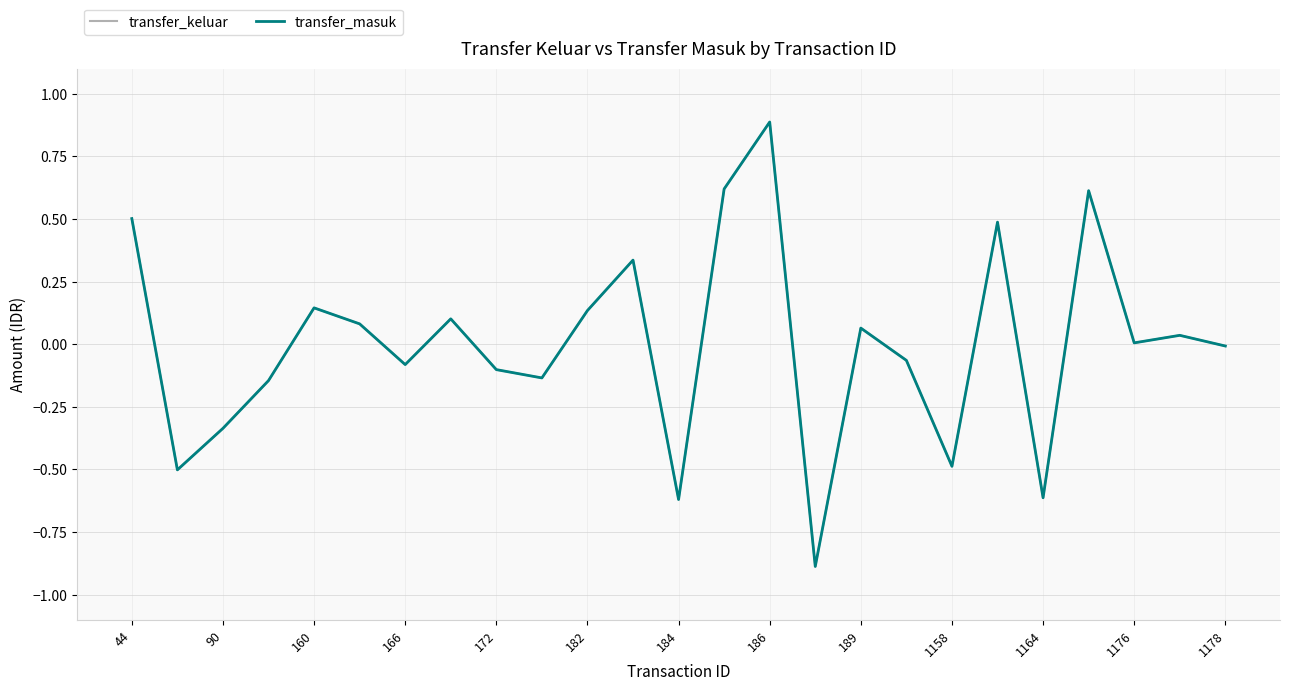

Is this an area chart (filled region under the line)?

No